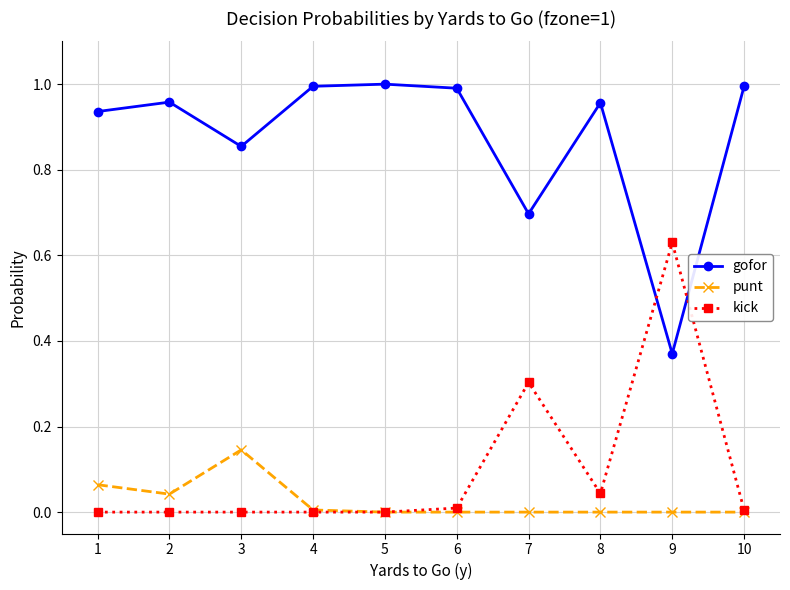

Where is the first local minimum for gofor?

3